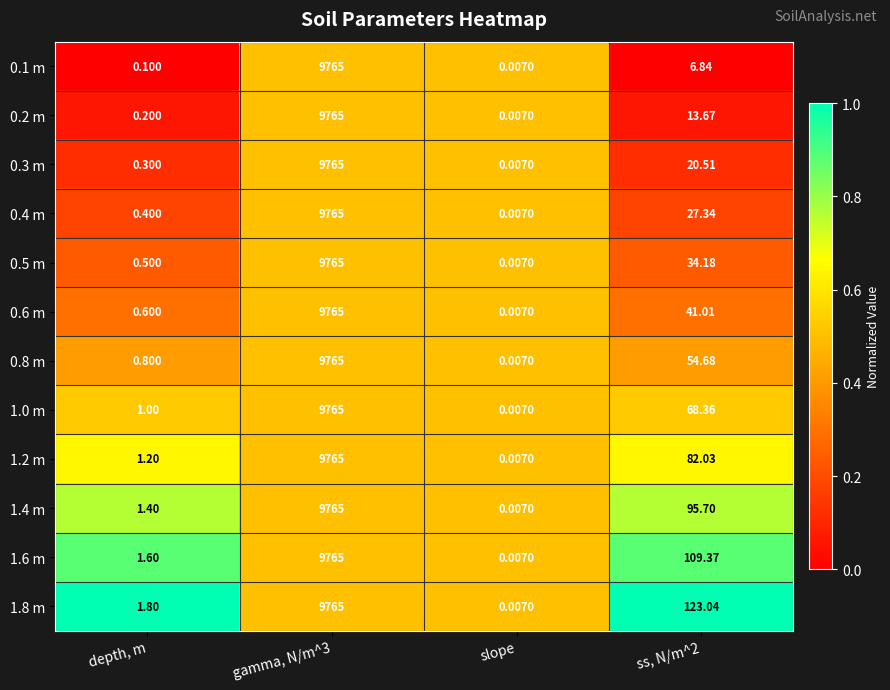

Which label corresponds to the smallest value in the chart?

slope